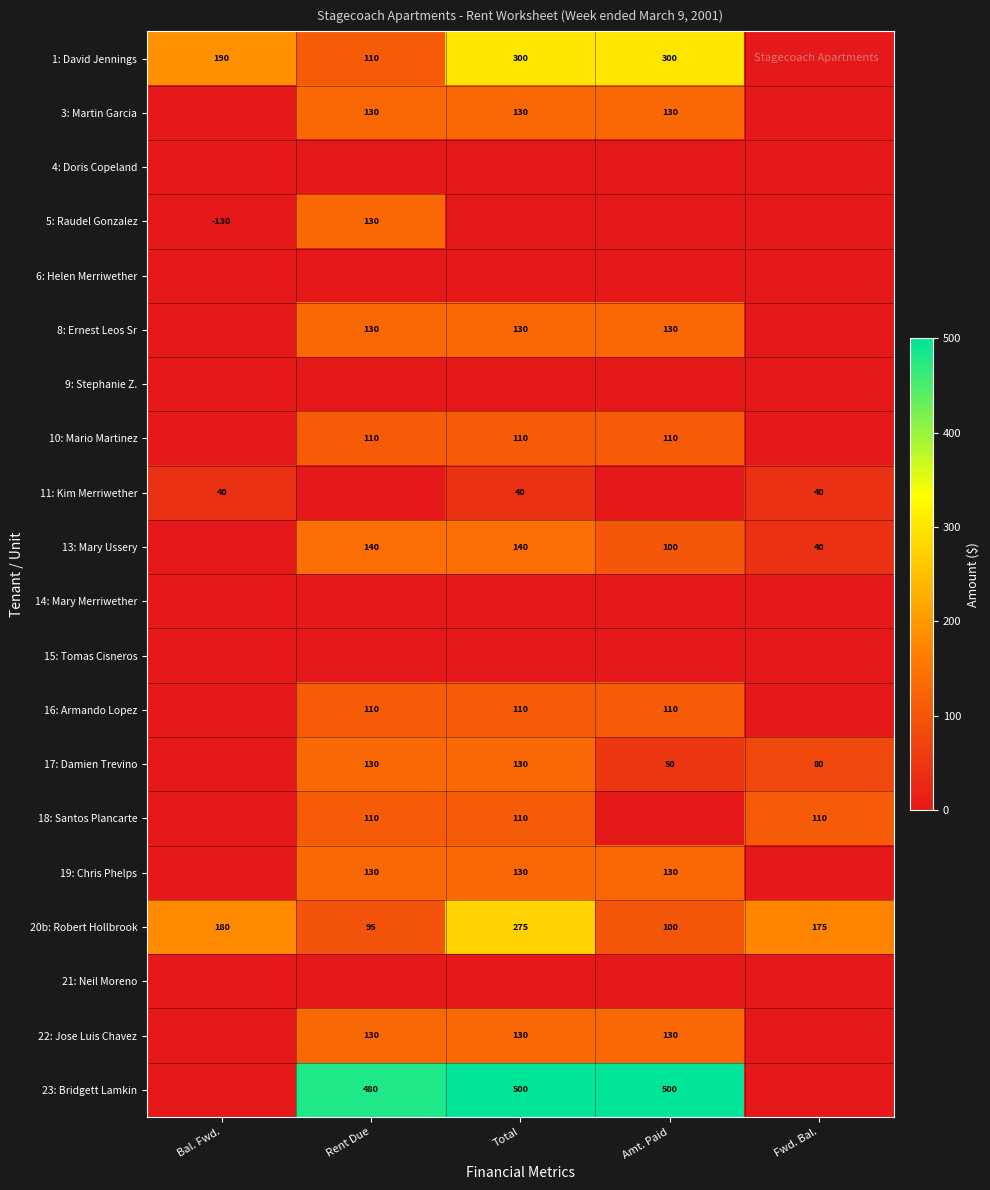

Which has a higher value, Amt. Paid or Bal. Fwd.?

Amt. Paid